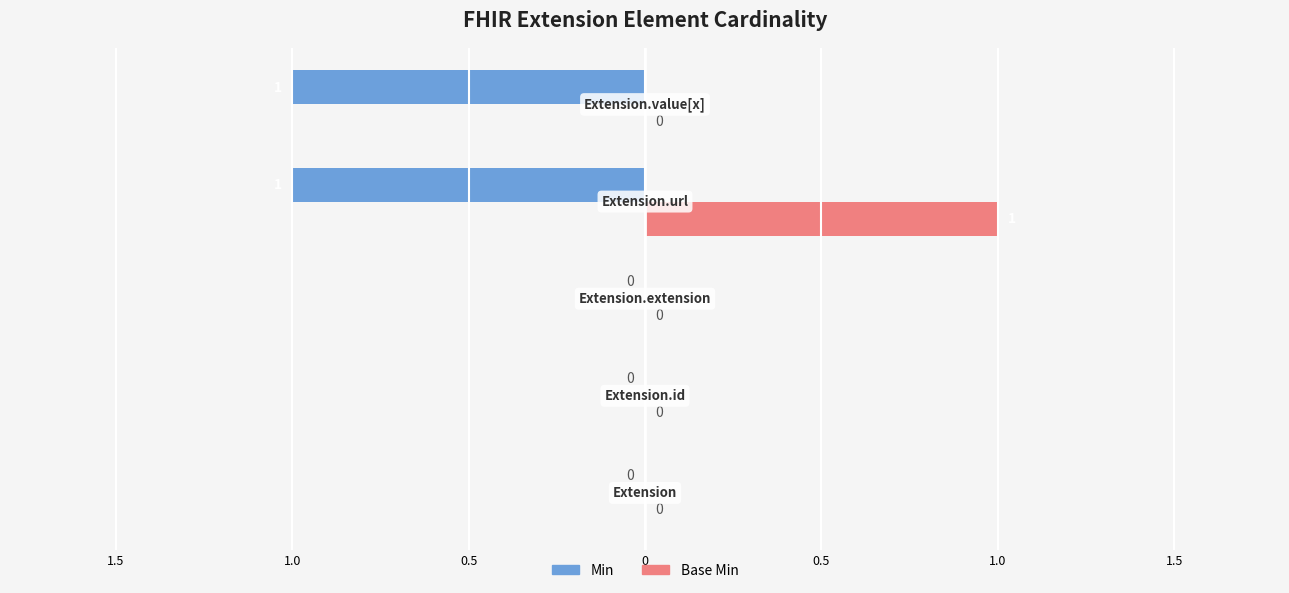

What are all the series names shown in the legend?

Min, Base Min